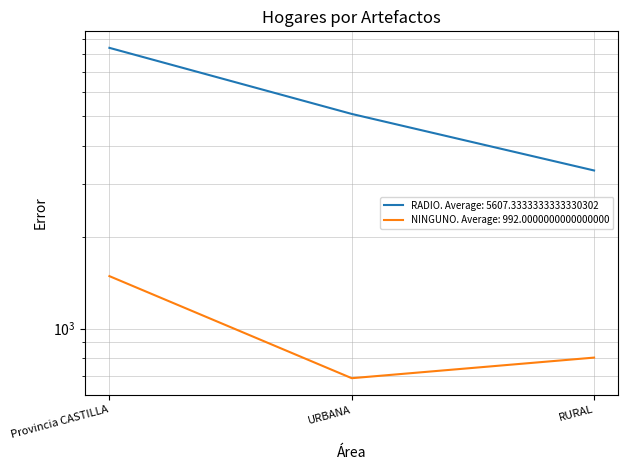

Reading right to left, extract all data points from this chart.

RADIO: RURAL=3317	URBANA=5094	Provincia CASTILLA=8411
NINGUNO: RURAL=802	URBANA=686	Provincia CASTILLA=1488